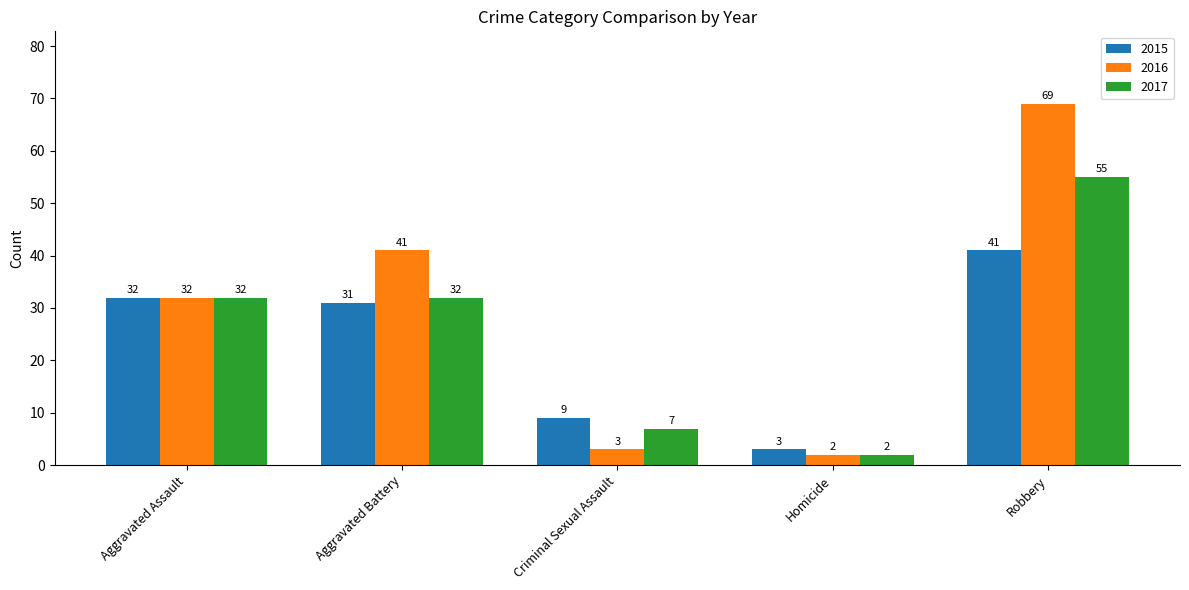

What are all the series names shown in the legend?

2015, 2016, 2017